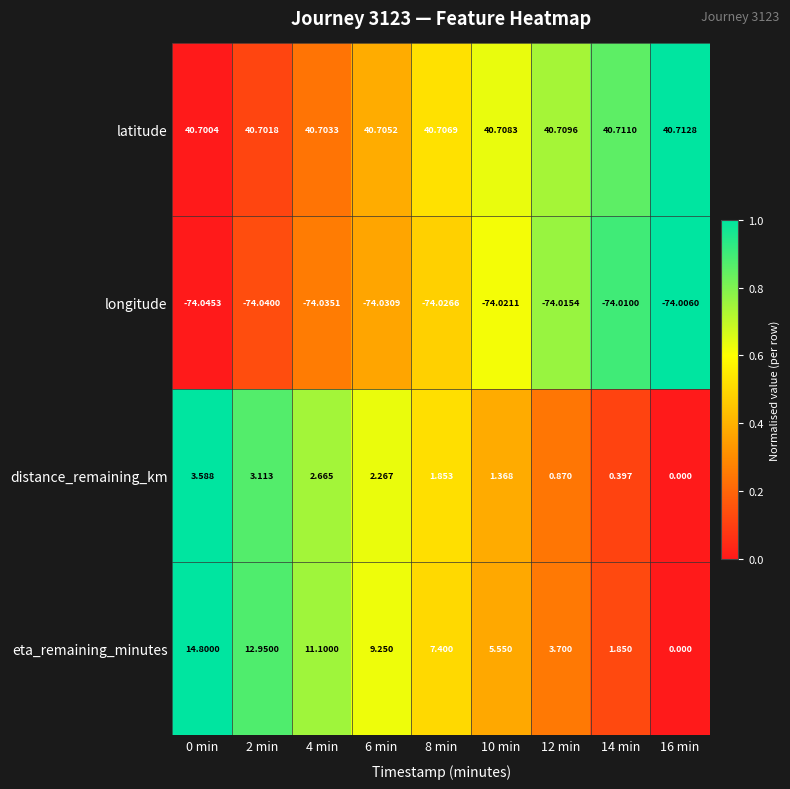

Rank the series by their maximum value, from lowest to highest.

longitude, distance_remaining_km, eta_remaining_minutes, latitude